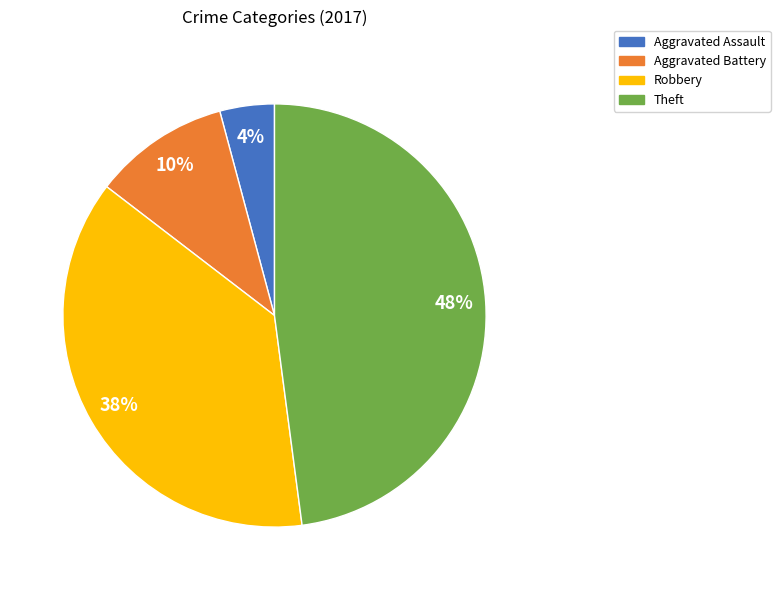

To the nearest percent, what portion does Aggravated Assault represent?

4%